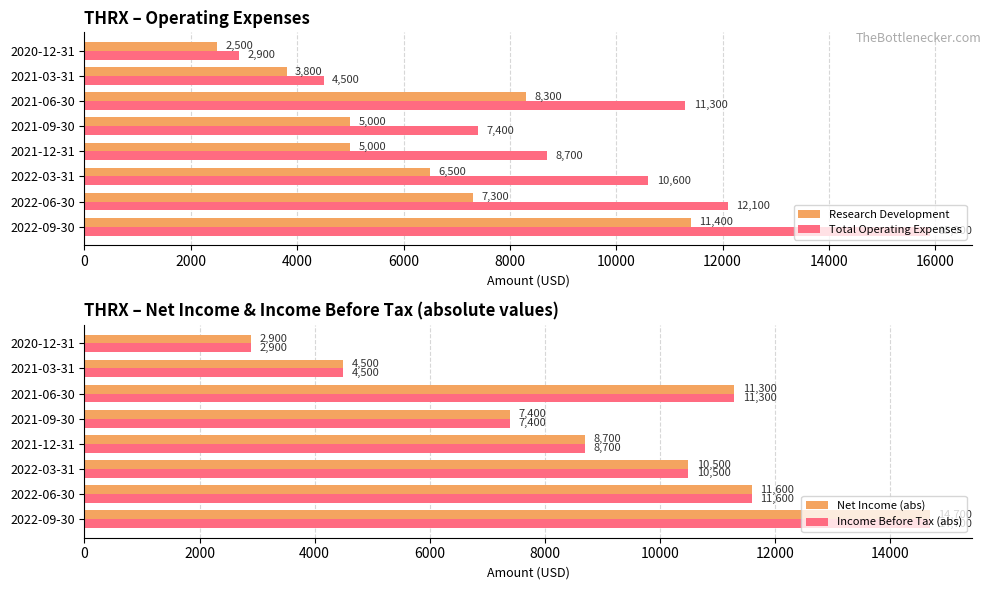

Which series has the largest total across all categories?

Total Operating Expenses